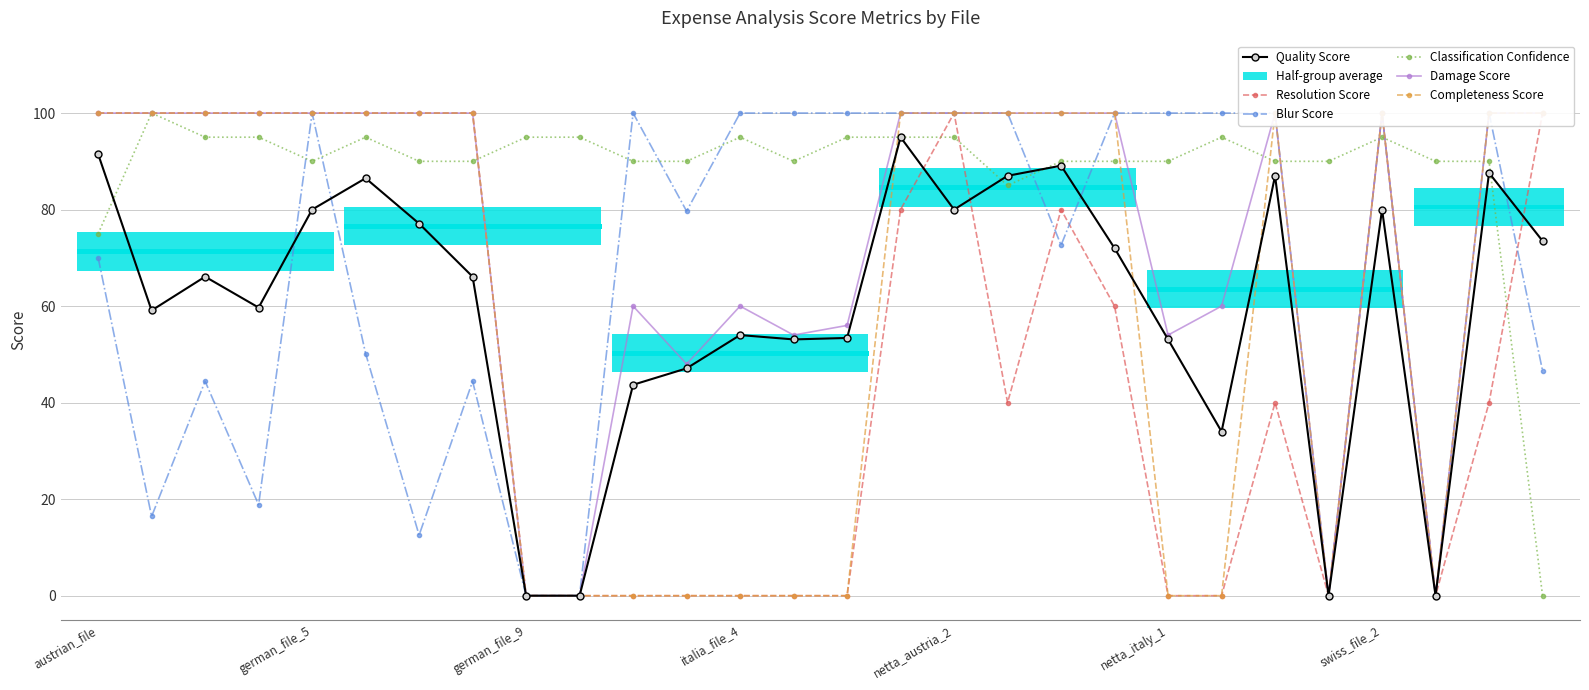

The value of Quality Score at netta_italy_1 is 71.1. True or false?

False